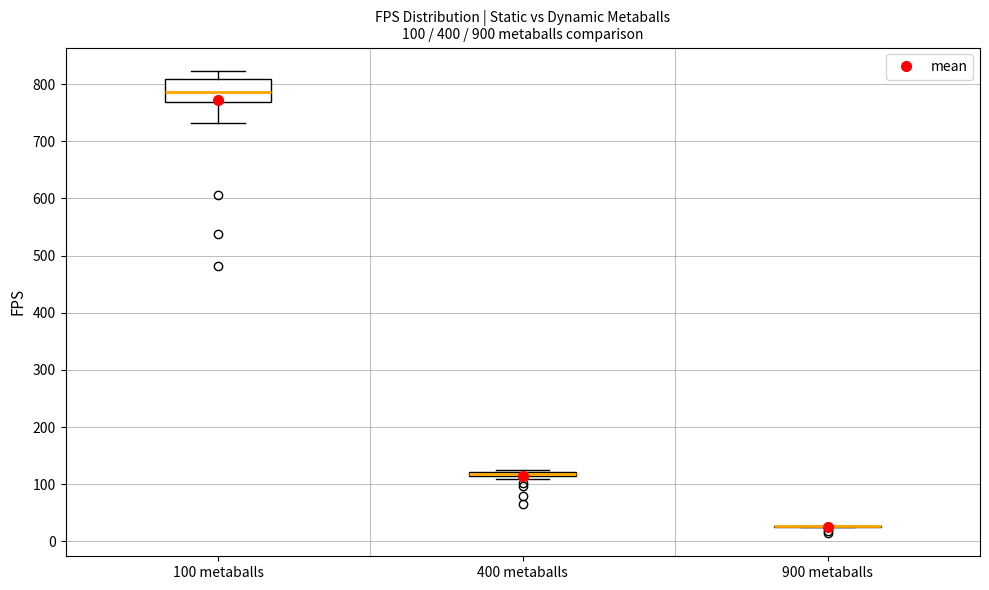

Comparing the boxes themselves (not the whiskers), which one is the tallest?

100 metaballs